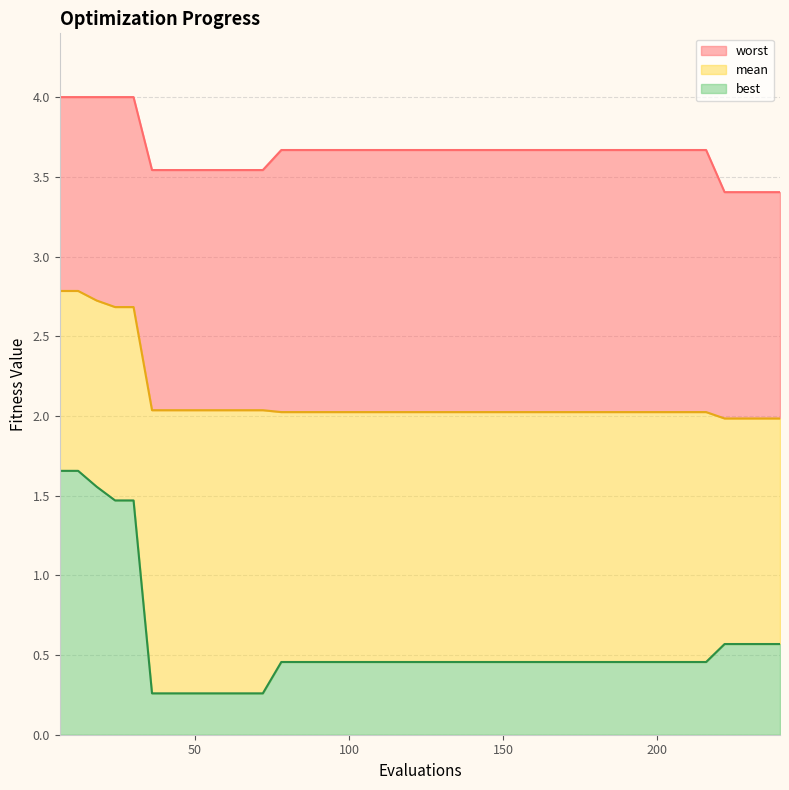

Which series changed the most between 78 and 102?

mean